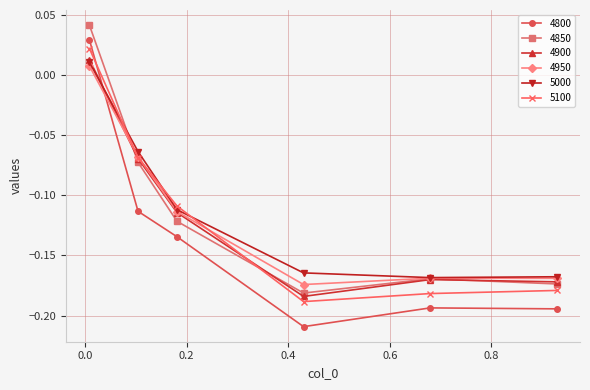

How many values in the 4850 series are below 0?

5